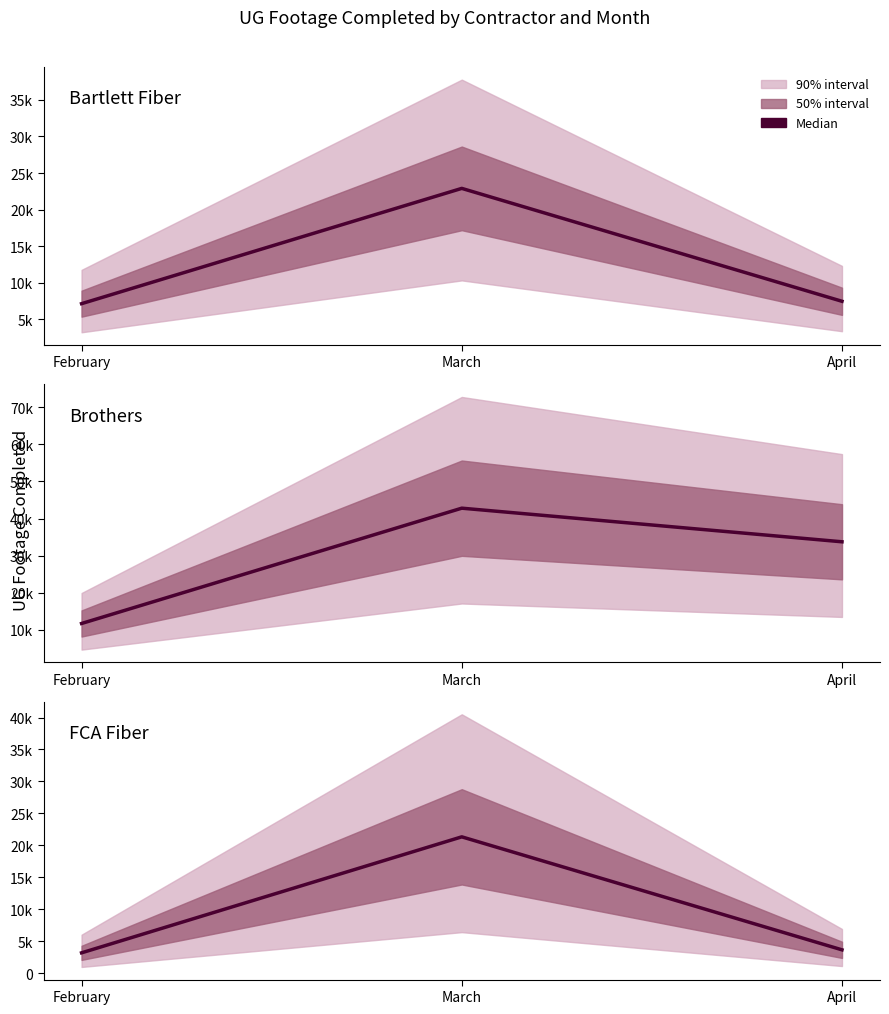

Where does the Brothers series first go above 33743?

March